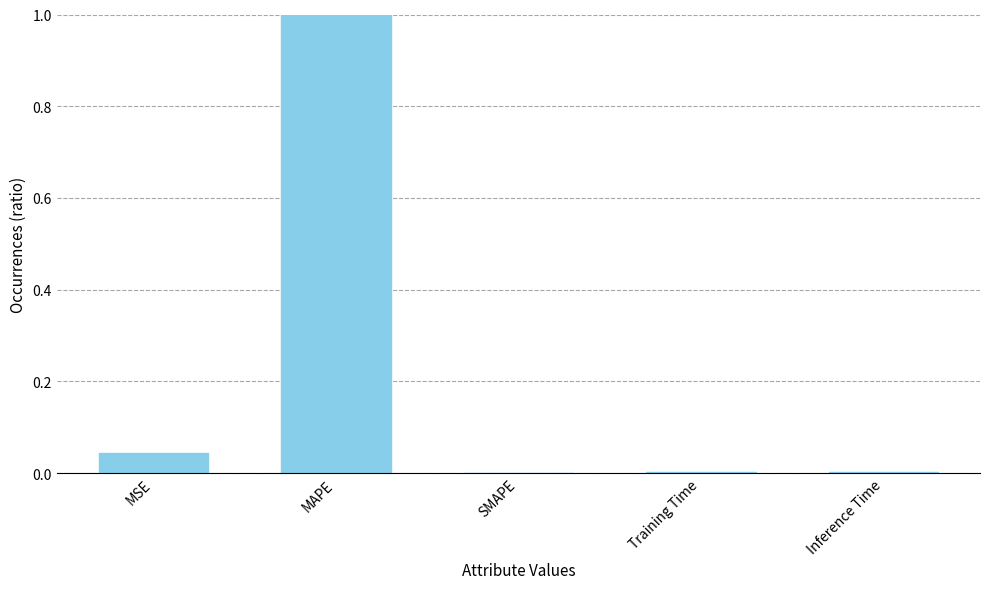

What is the label of the 2nd bar from the left?

MAPE